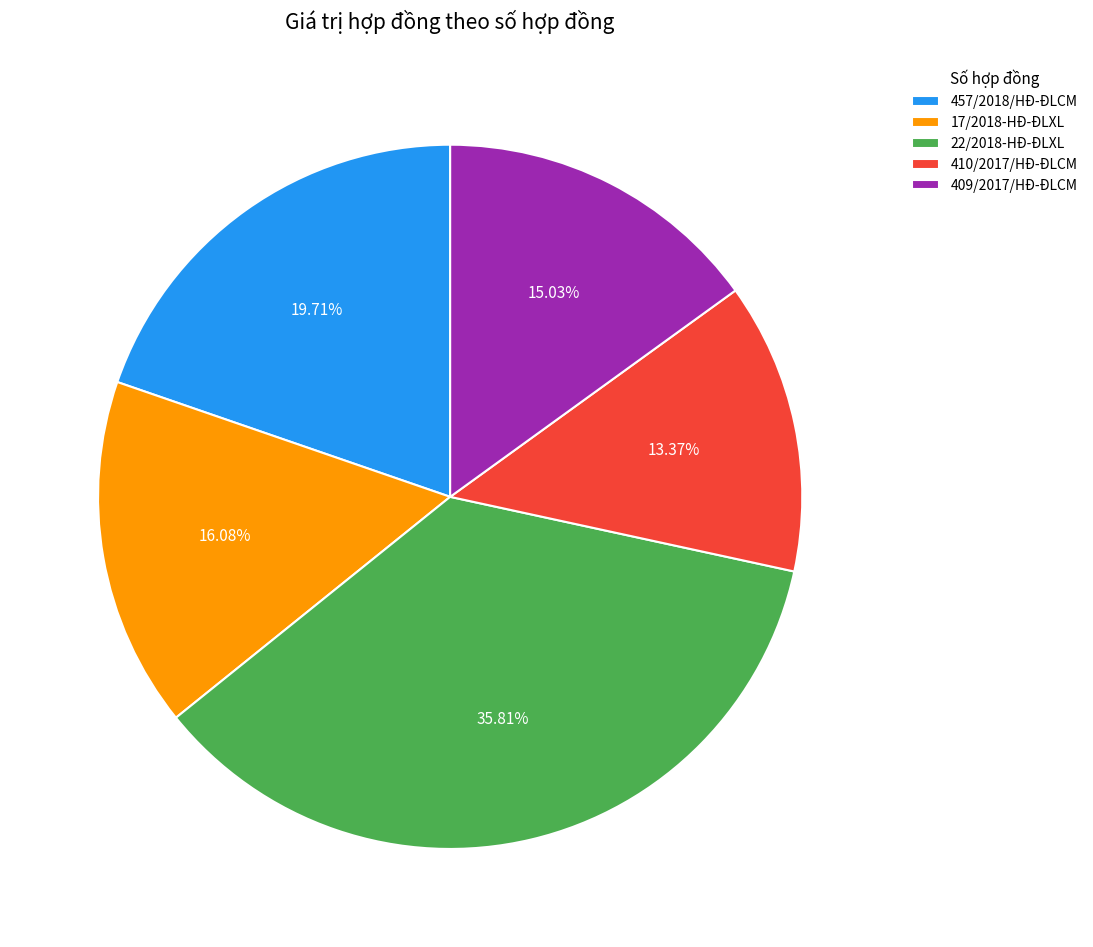

Is there a majority slice in this chart?

No